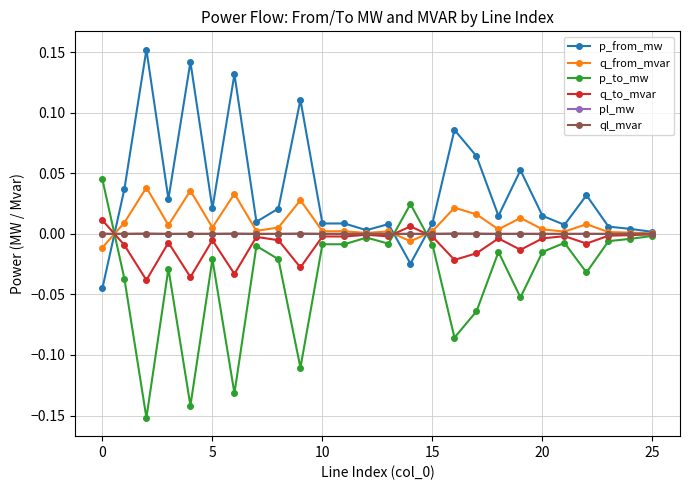

Which series has the largest total across all categories?

p_from_mw